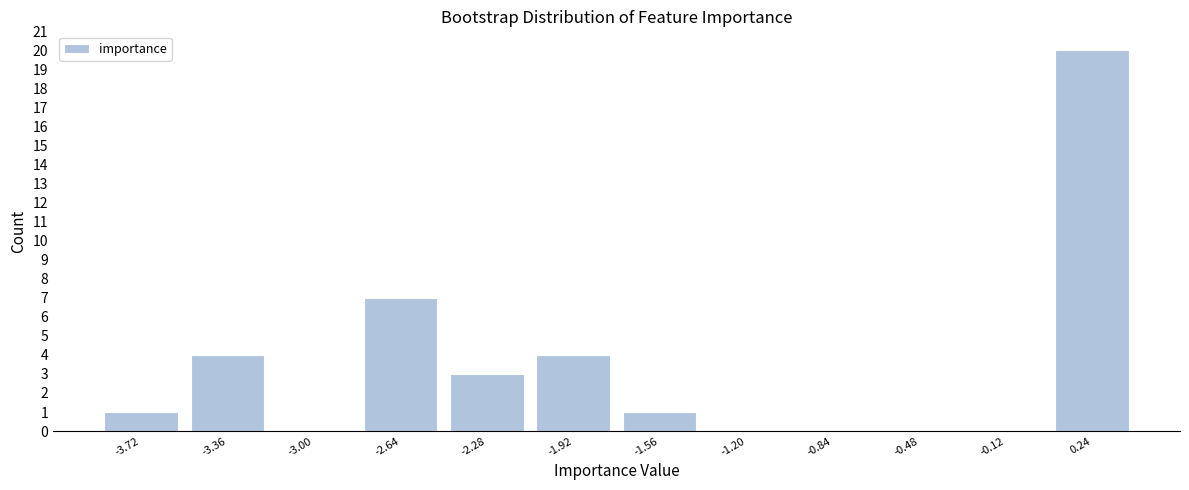

How tall is the bar that spans -2.45 to -2.10 on the x-axis? Neither the bar edges nor the heights are printed on the chart, so give them approximately, as read against the axes.

3